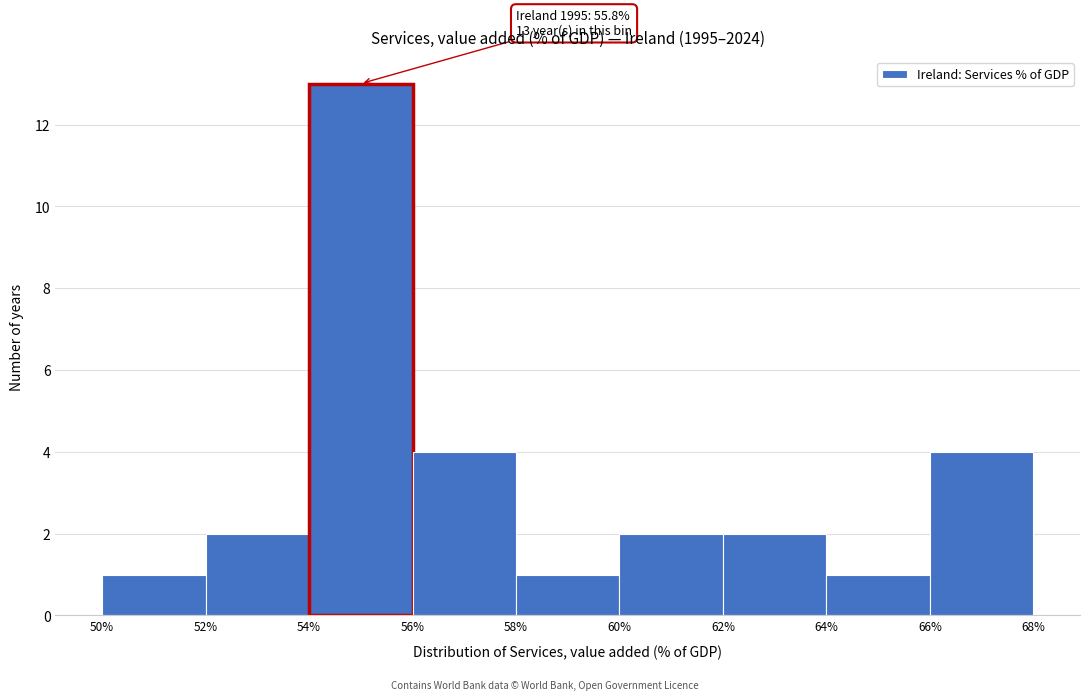

Over which range of the x-axis is the bar tallest?

54% to 56%